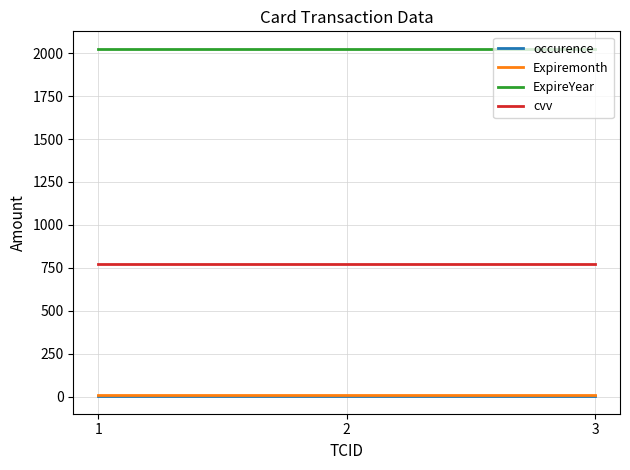

How many distinct data groups are displayed?

4